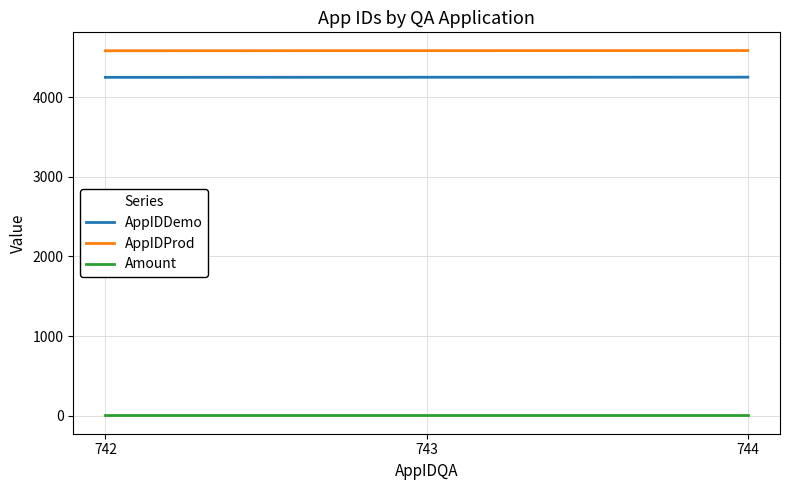

What is the total value across all series at 744?

8838.5